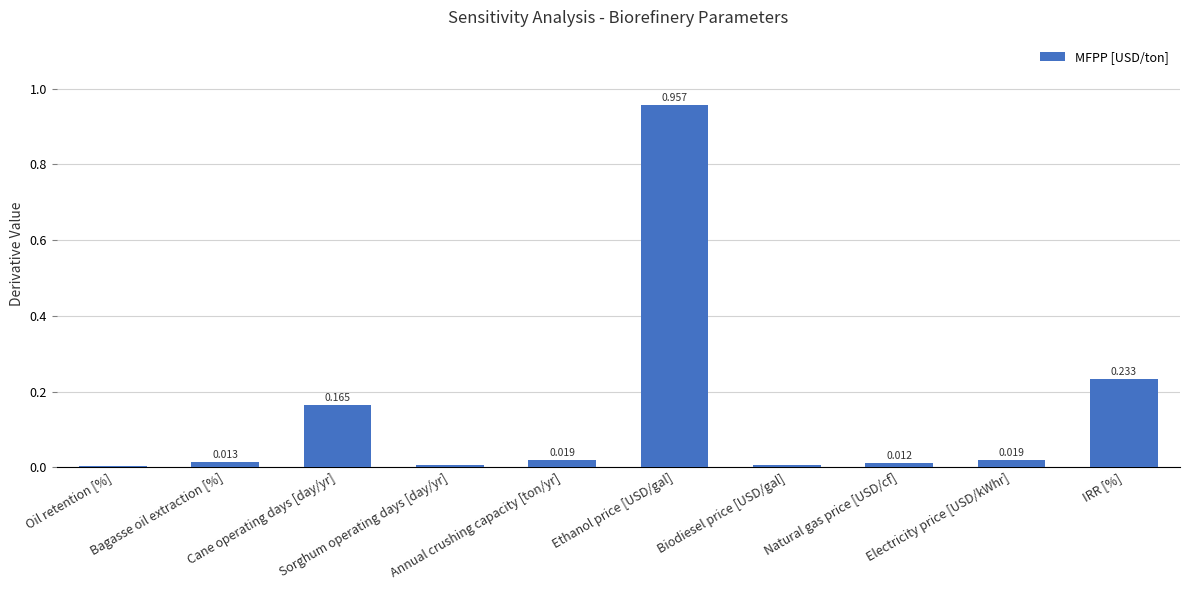

Count the number of categories in the chart.

10